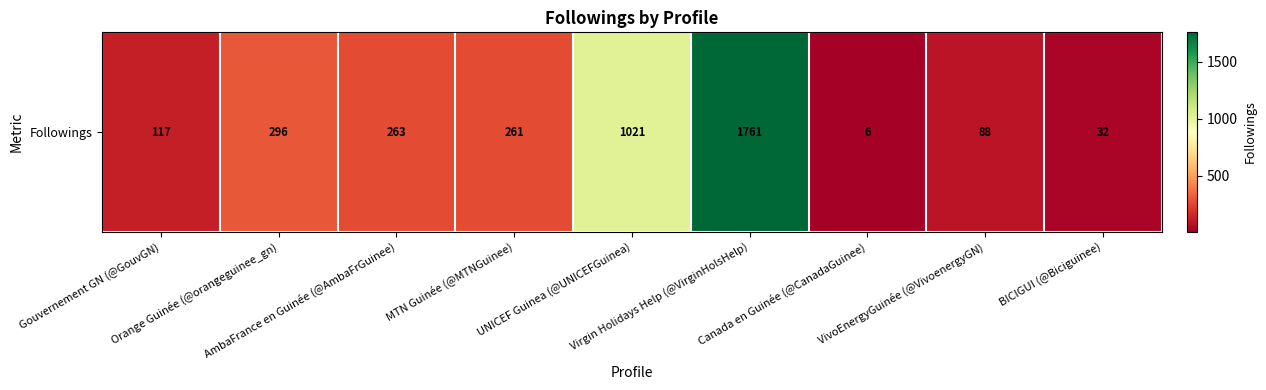

What is the maximum value shown in the chart?

1761